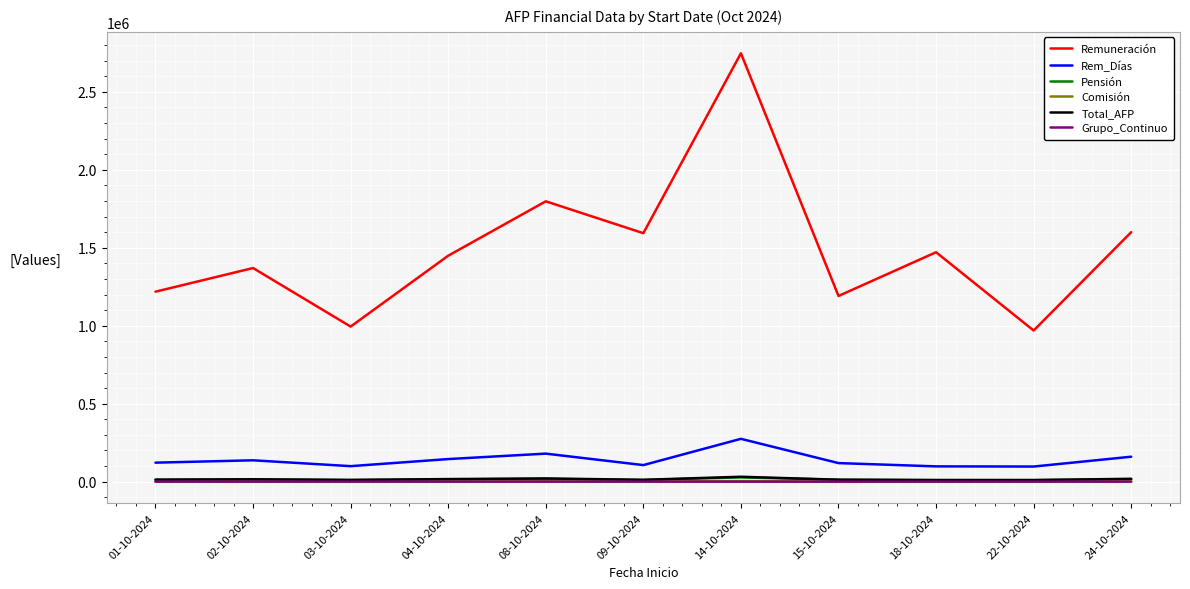

True or false: Grupo_Continuo has a value of 17 at 09-10-2024.

True